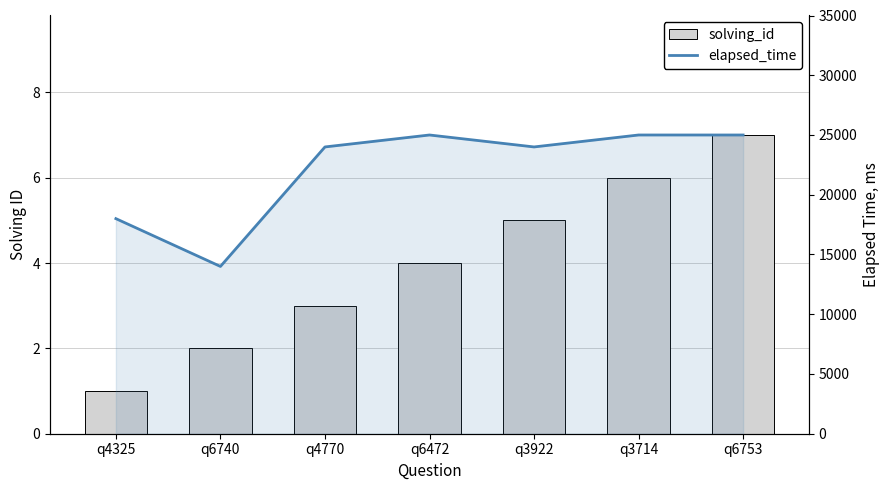

What position from the right is q6740?

6